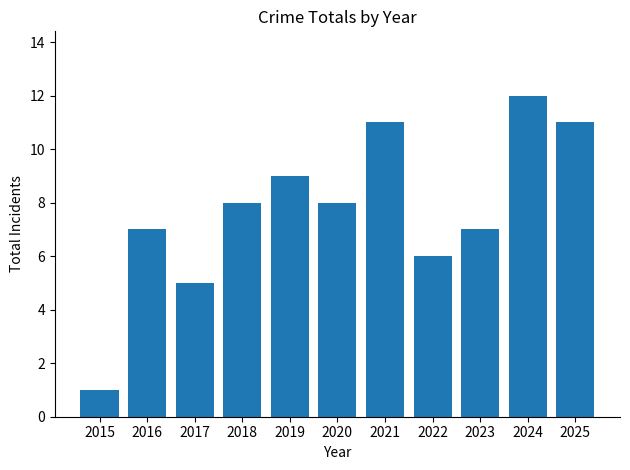

What is the value of the 4th bar from the left?

8